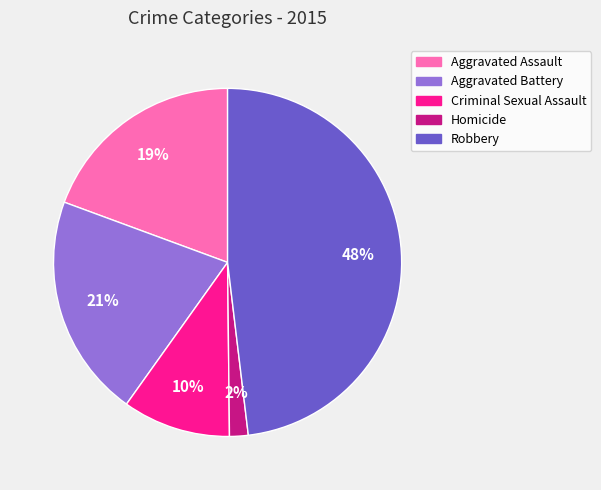

The Criminal Sexual Assault slice represents 15% of the pie. True or false?

False